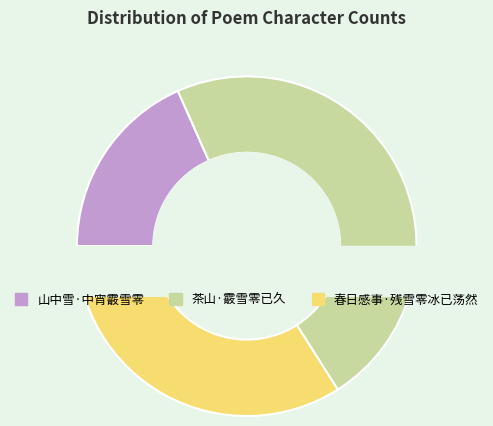

How many segments does this pie chart have?

3